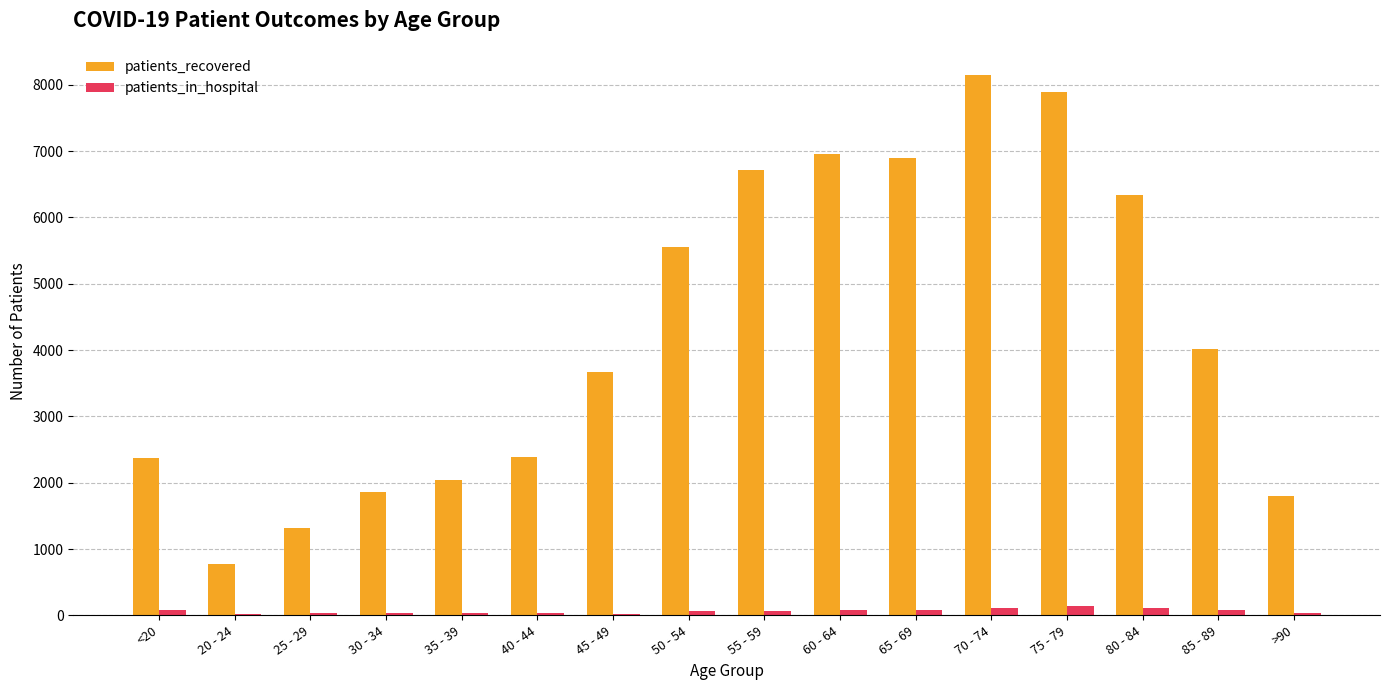

What is the sum of all patients_recovered values?

68742